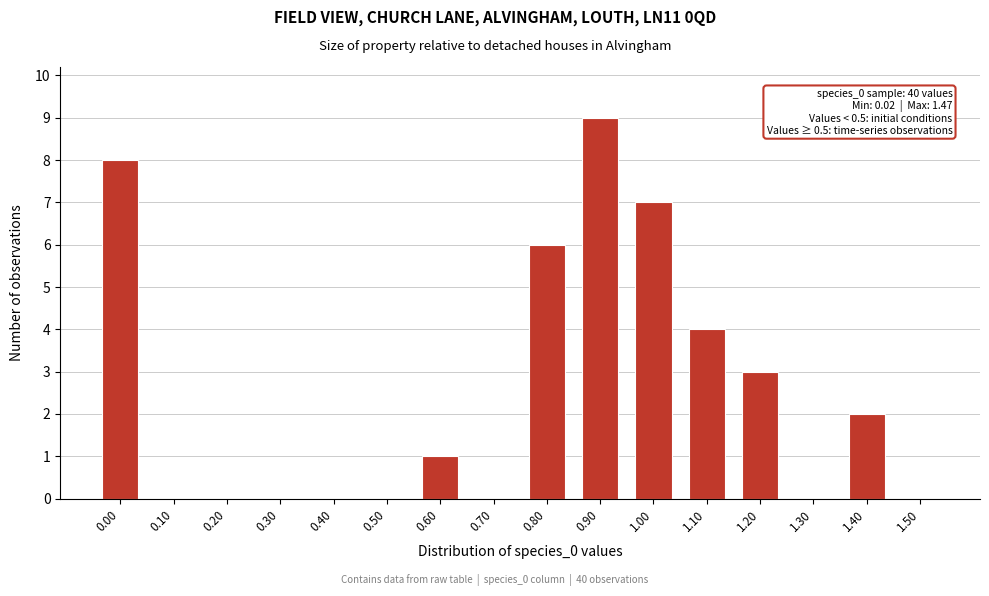

Reading right to left, extract all data points from this chart.

1.50=0	1.40=2	1.30=0	1.20=3	1.10=4	1.00=7	0.90=9	0.80=6	0.70=0	0.60=1	0.50=0	0.40=0	0.30=0	0.20=0	0.10=0	0.00=8